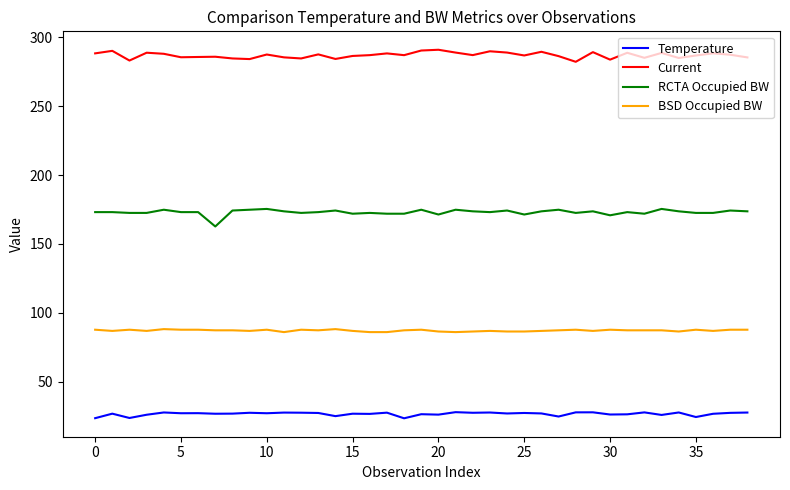

True or false: RCTA Occupied BW and BSD Occupied BW cross at least once.

False